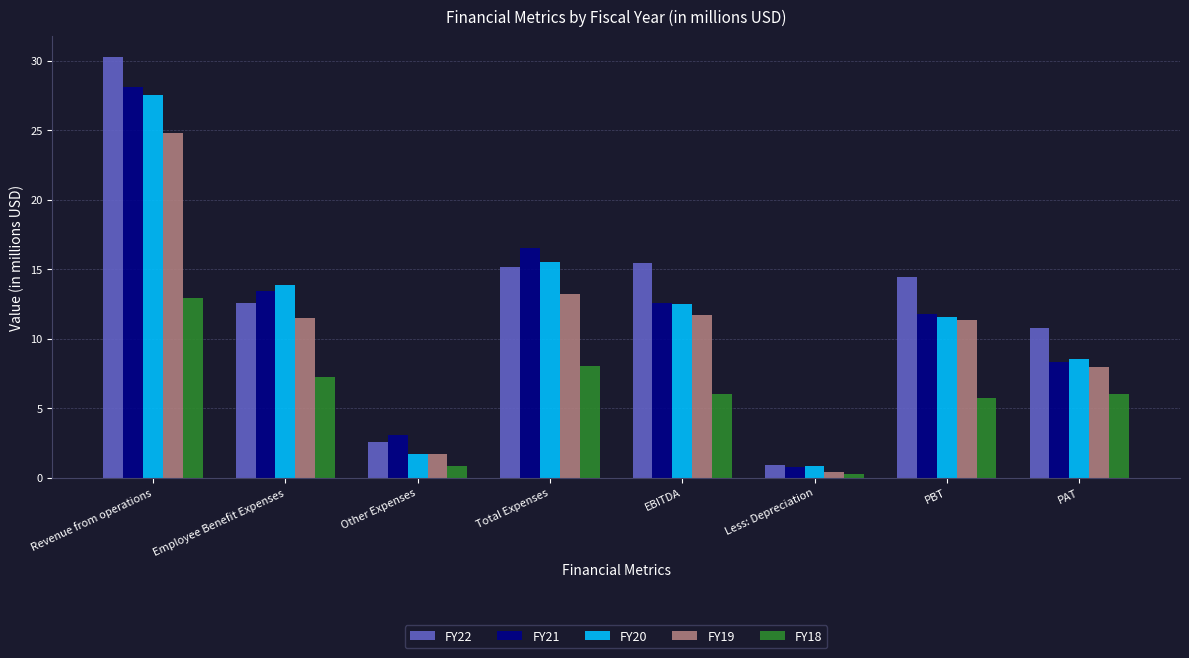

What value does the FY22 series have at Employee Benefit Expenses?

12.6